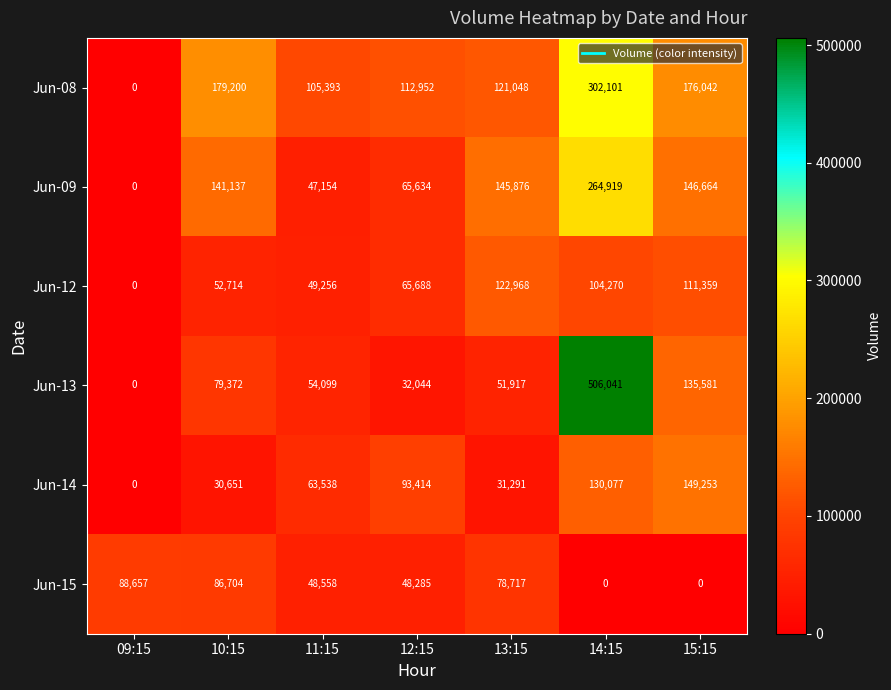

The Jun-14 series shows 130077 at 14:15. True or false?

True